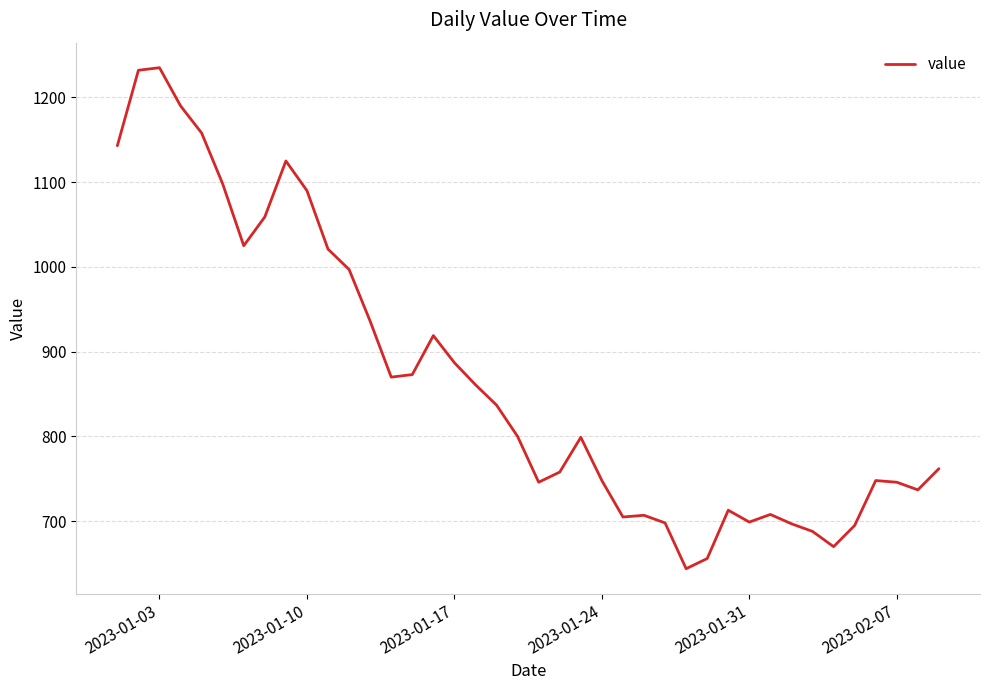

What is the minimum value shown in the chart?

644